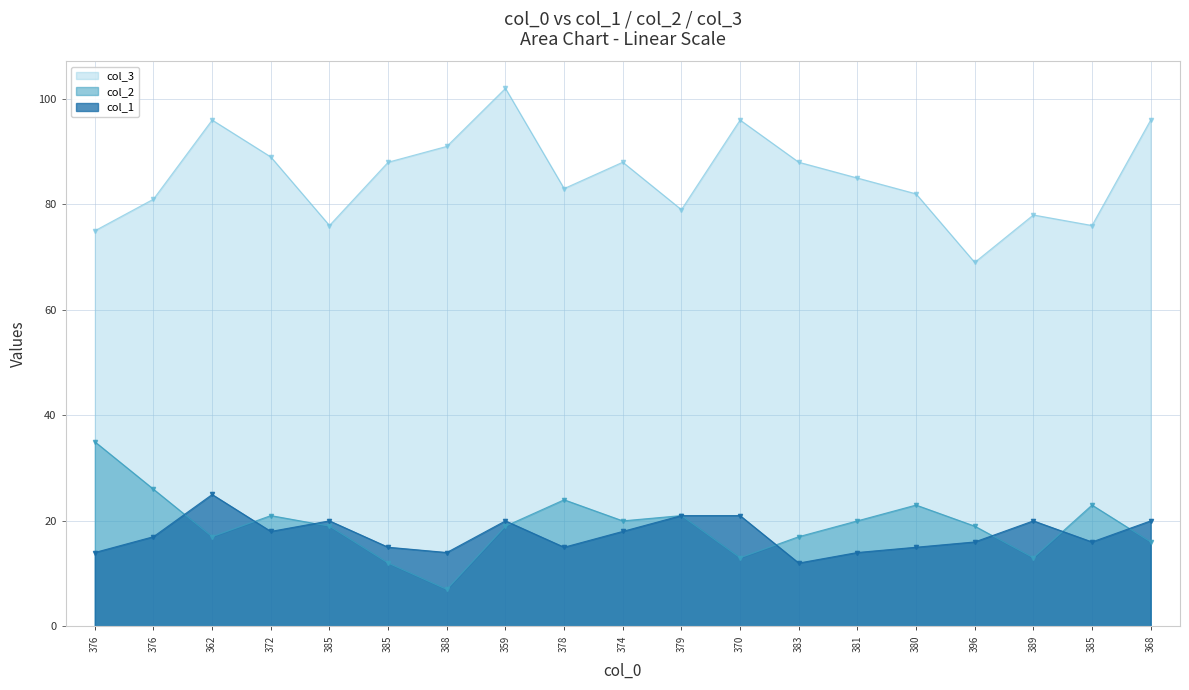

At how many categories does at least one series exceed 96?

1